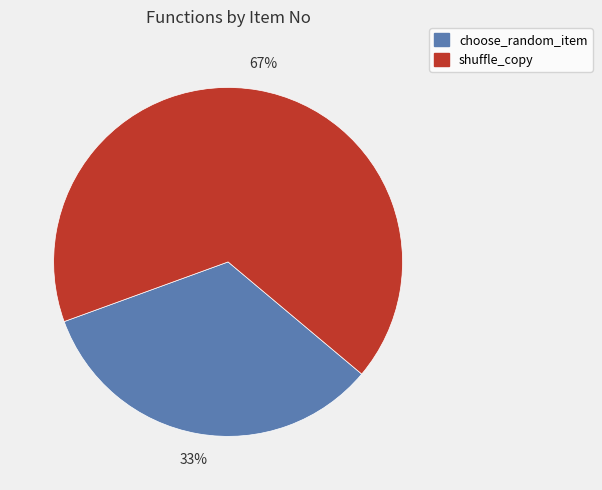

How many slices are in this pie chart?

2